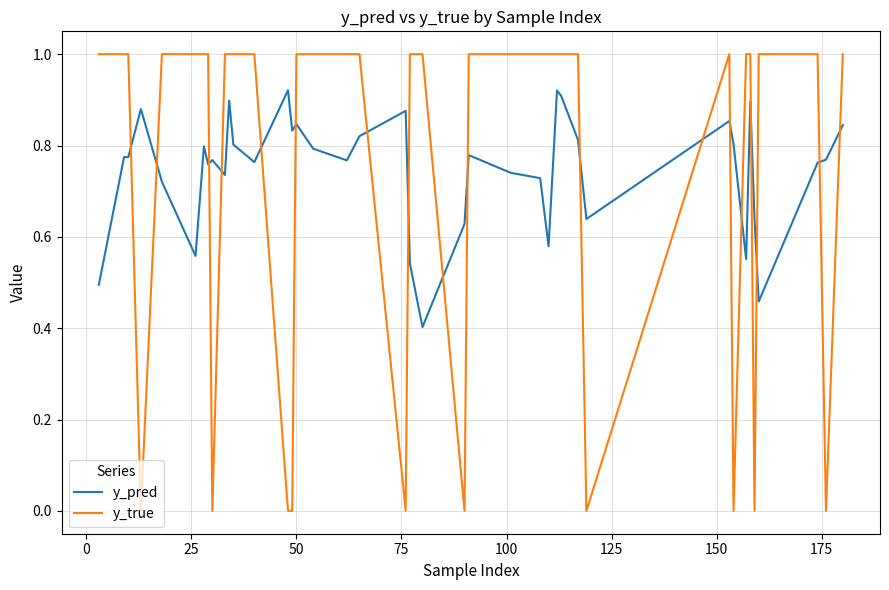

What is the lowest value of the y_pred series?

0.4